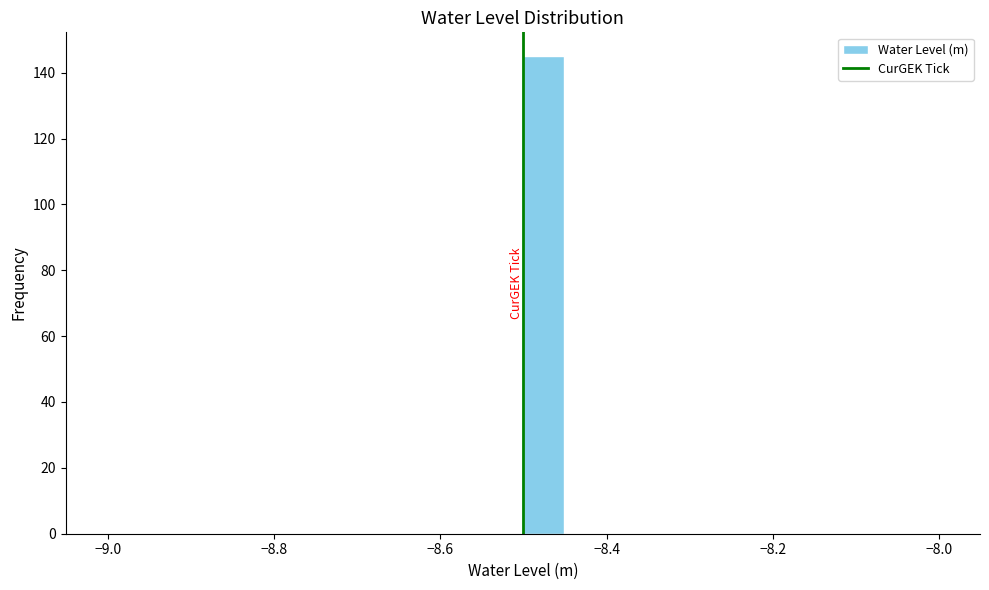

Read against the x-axis, roughly where is the centre of the tallest bar?

-8.48